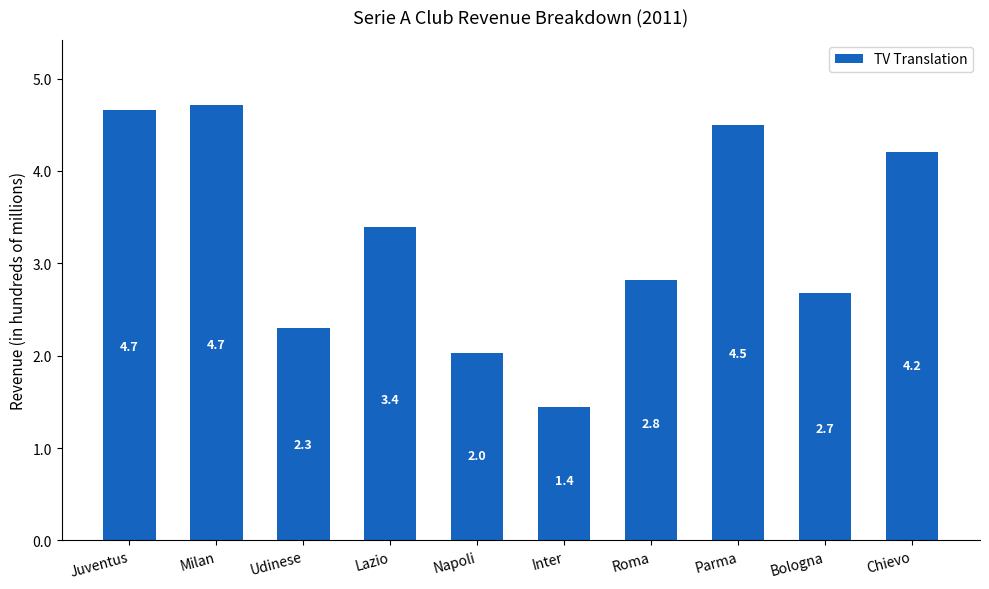

What is the label of the 8th bar from the left?

Parma